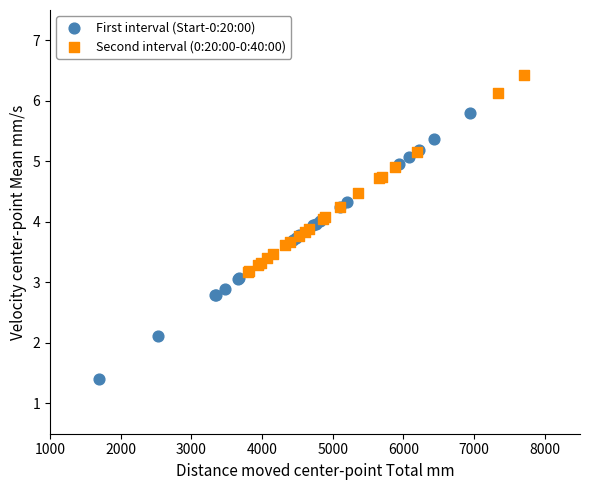

Which series reaches the minimum Y coordinate?

First interval (Start-0:20:00)